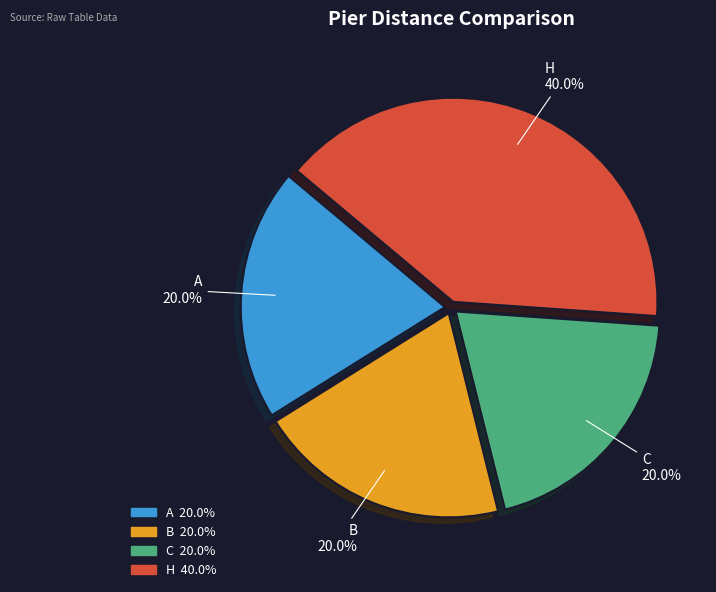

What is the ratio of the value at A to the value at H?

0.5